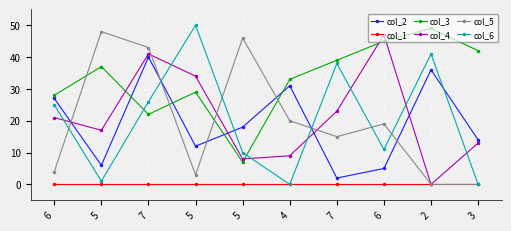

What are all the series names shown in the legend?

col_2, col_1, col_3, col_4, col_5, col_6